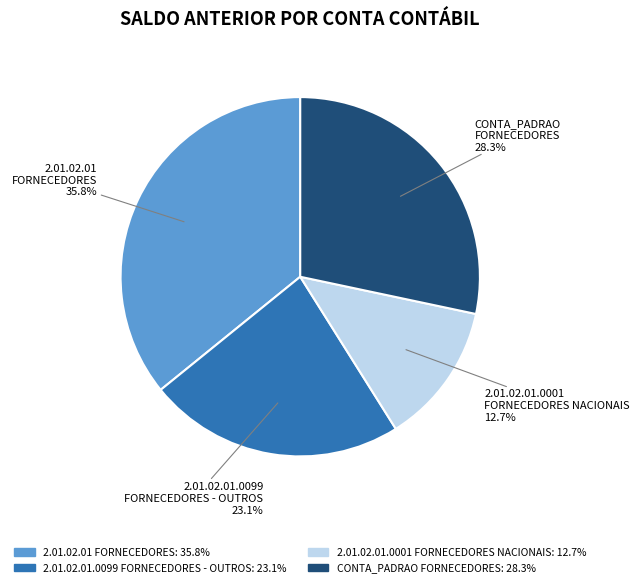

Is there a majority slice in this chart?

No